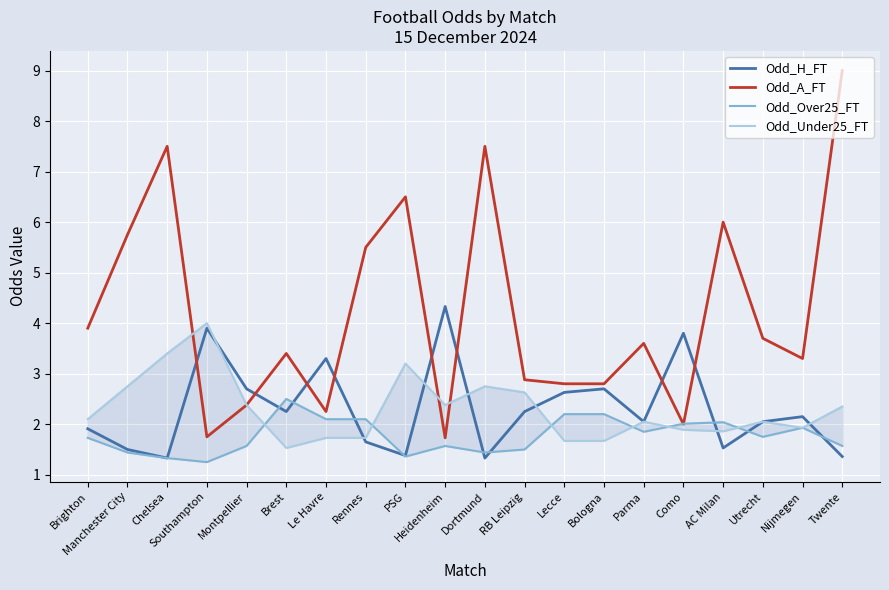

Reading left to right, what are all the values shown in this chart?

Odd_H_FT: 1.9	1.5	1.3	3.9	2.7	2.2	3.3	1.6	1.4	4.3	1.3	2.2	2.6	2.7	2.0	3.8	1.5	2.0	2.1	1.4
Odd_A_FT: 3.9	5.8	7.5	1.8	2.4	3.4	2.2	5.5	6.5	1.7	7.5	2.9	2.8	2.8	3.6	2.0	6.0	3.7	3.3	9.0
Odd_Over25_FT: 1.7	1.4	1.3	1.2	1.6	2.5	2.1	2.1	1.4	1.6	1.4	1.5	2.2	2.2	1.9	2.0	2.0	1.8	1.9	1.6
Odd_Under25_FT: 2.1	2.8	3.4	4.0	2.4	1.5	1.7	1.7	3.2	2.4	2.8	2.6	1.7	1.7	2.0	1.9	1.9	2.0	1.9	2.4